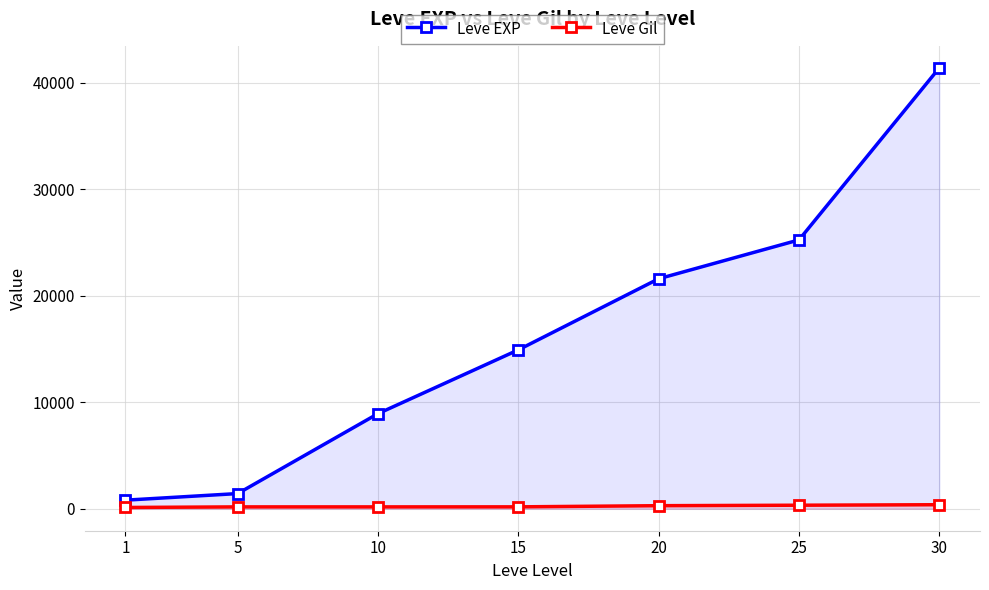

What is the difference between the second highest and minimum values in the Leve EXP series?

24450